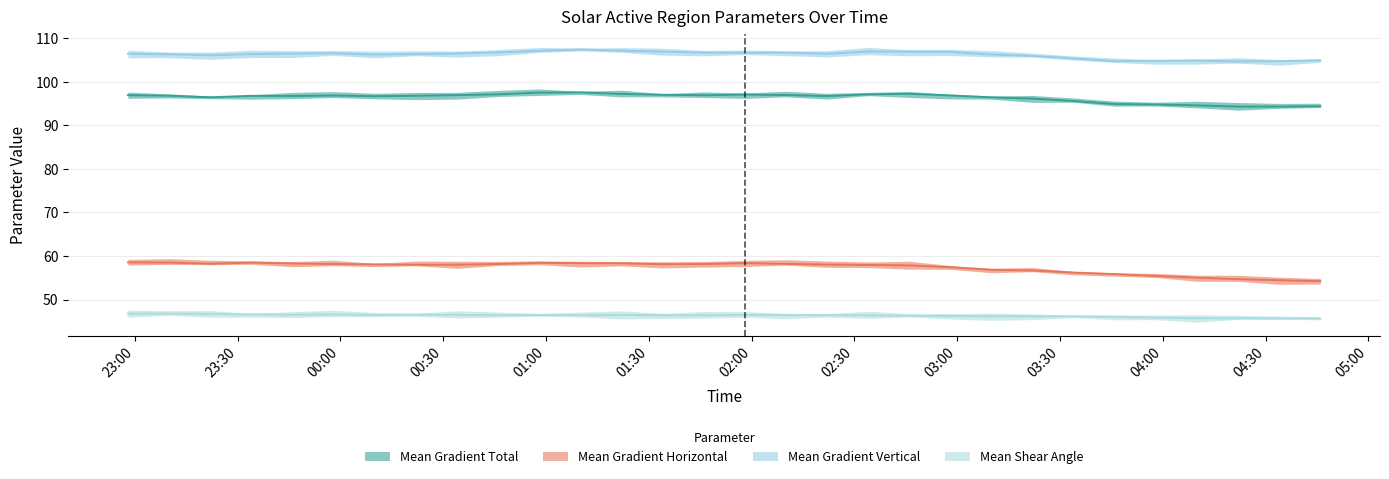

True or false: Mean Gradient Total has a value of 153.7 at 2014/10/25 01:46.

False